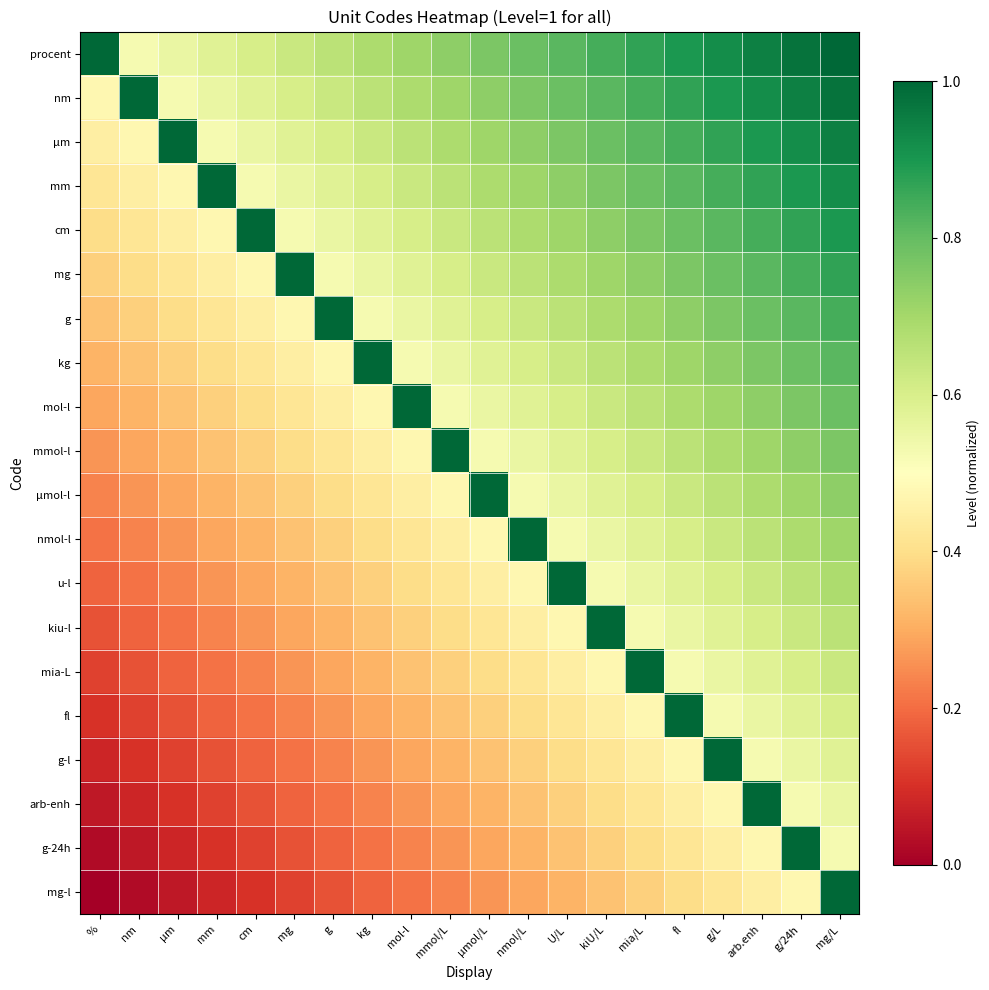

How many distinct data groups are displayed?

20